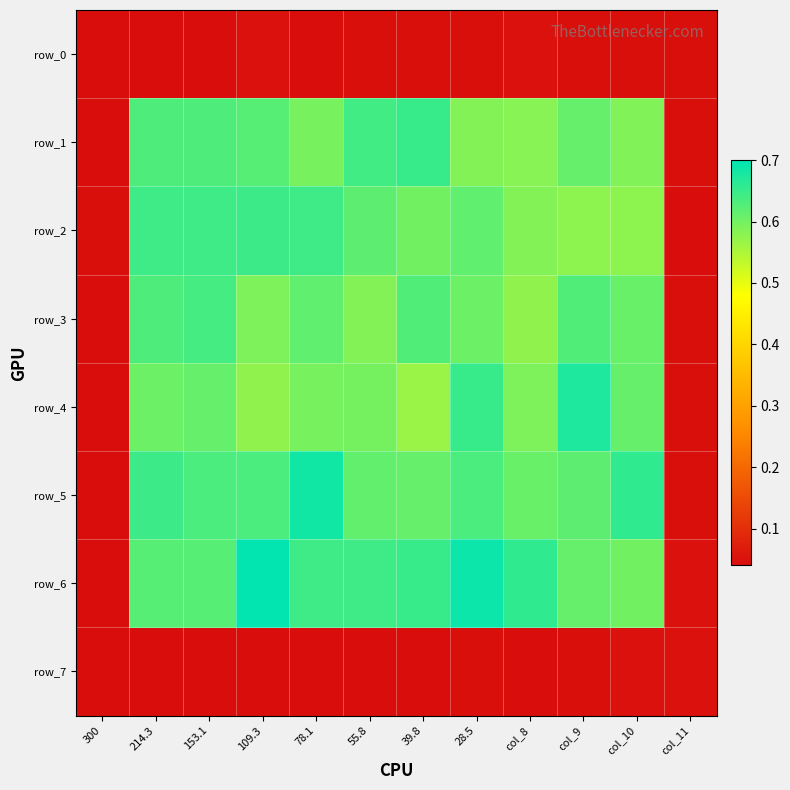

Rank the series by their maximum value, from lowest to highest.

row_7, row_0, row_3, row_2, row_1, row_4, row_5, row_6